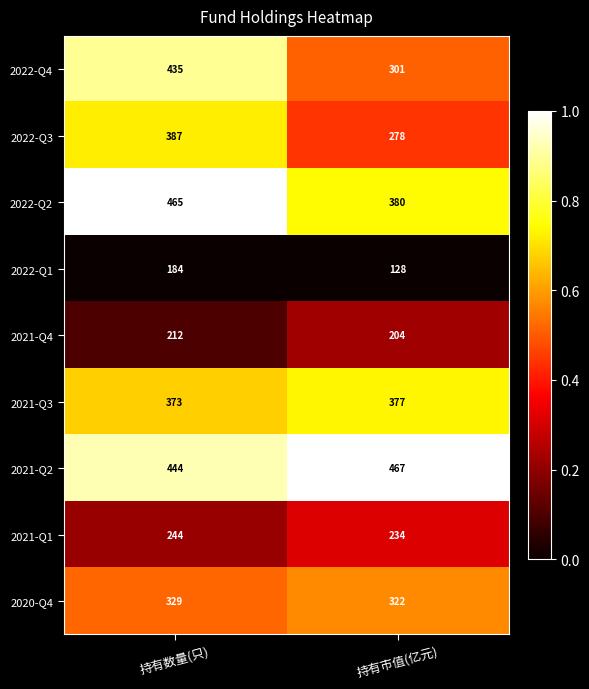

Is the value of 2021-Q3 at 持有数量(只) greater than the value of 2021-Q2 at 持有市值(亿元)?

No